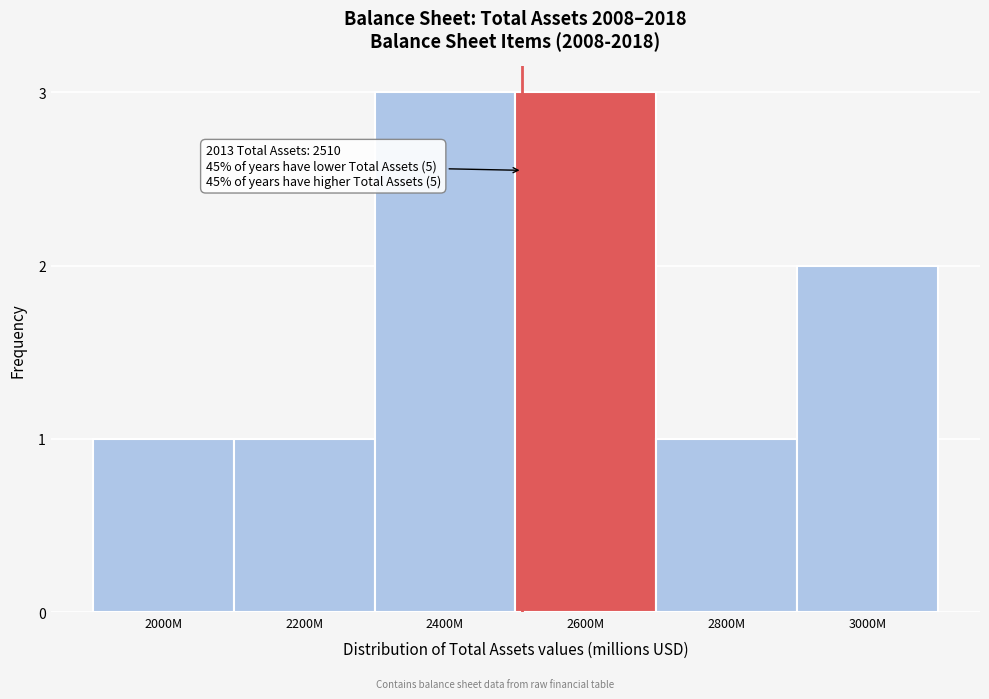

Reading right to left, what are all the values shown in this chart?

3000M=2	2800M=1	2600M=3	2400M=3	2200M=1	2000M=1